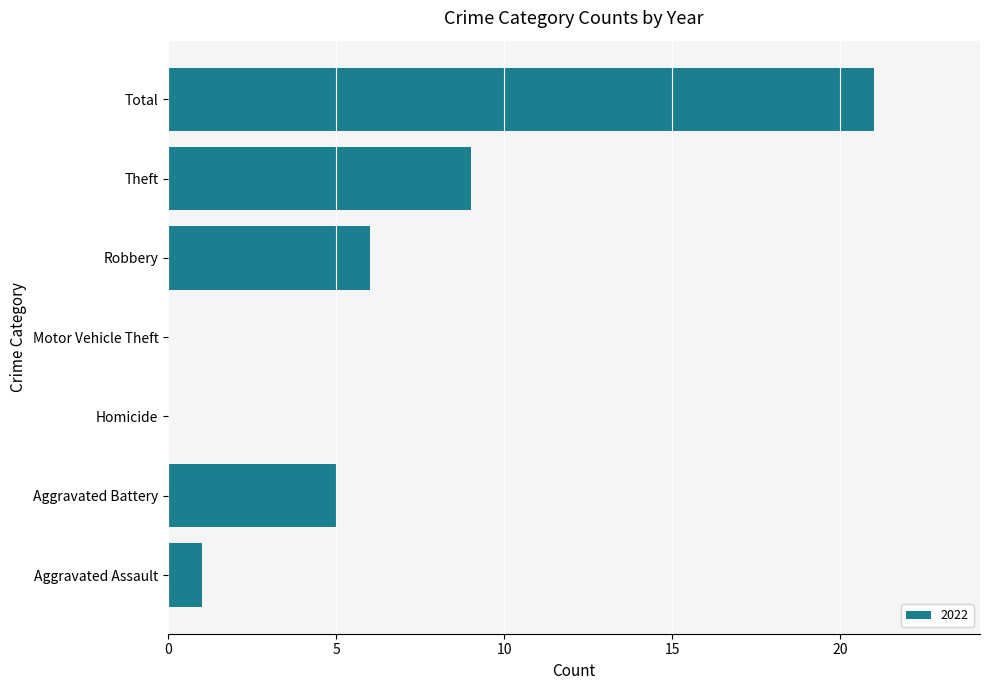

How many distinct data groups are displayed?

1